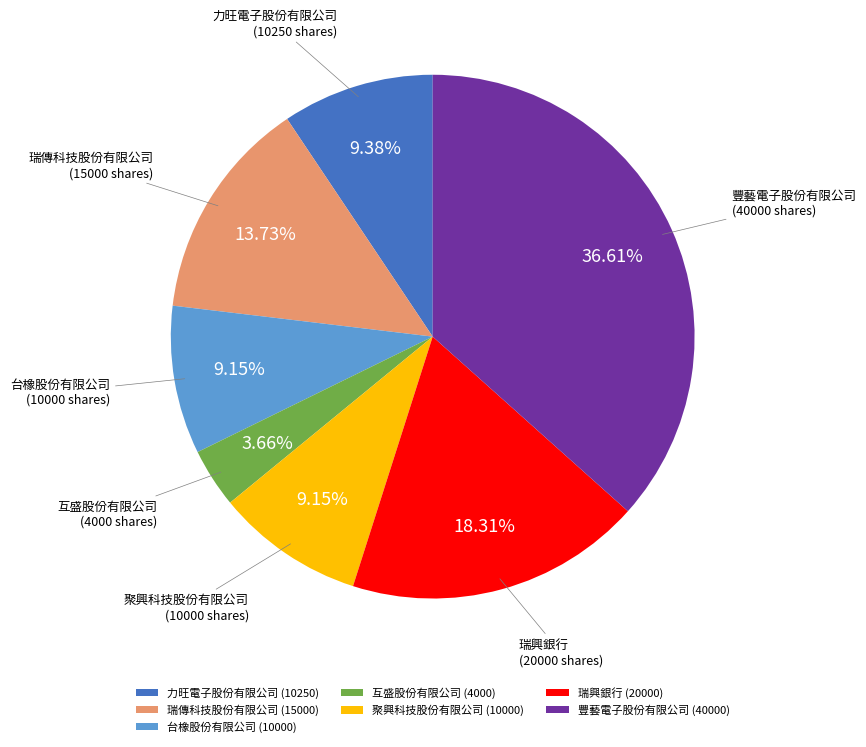

To the nearest percent, what is the combined percentage of 力旺電子股份有限公司 and 互盛股份有限公司?

13%